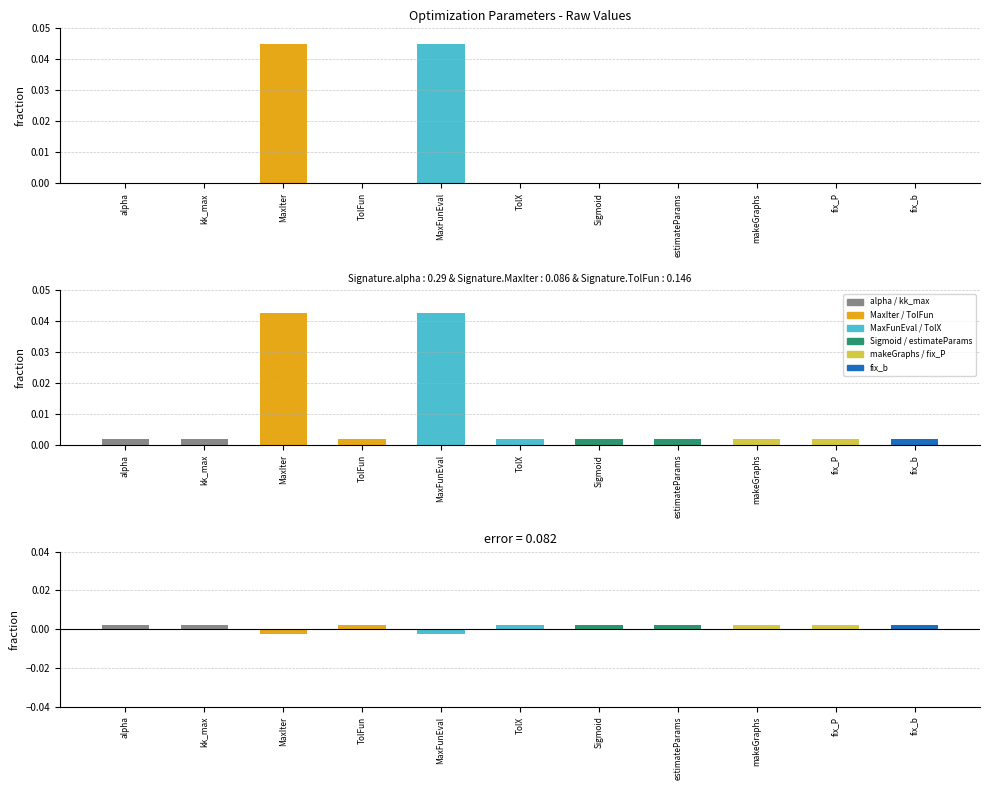

Where is the data nearest to the value 0?

kk_max